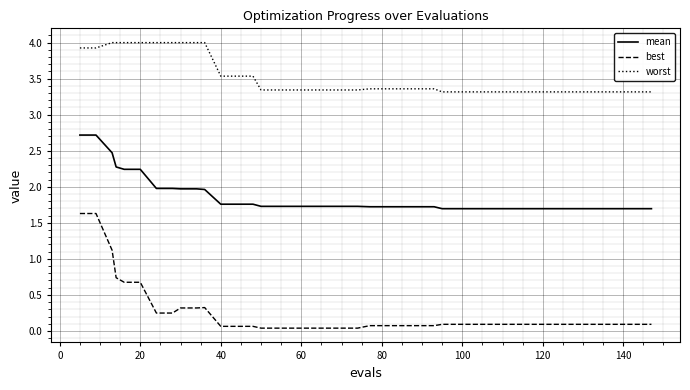

What is the maximum value shown in the chart?

4.0